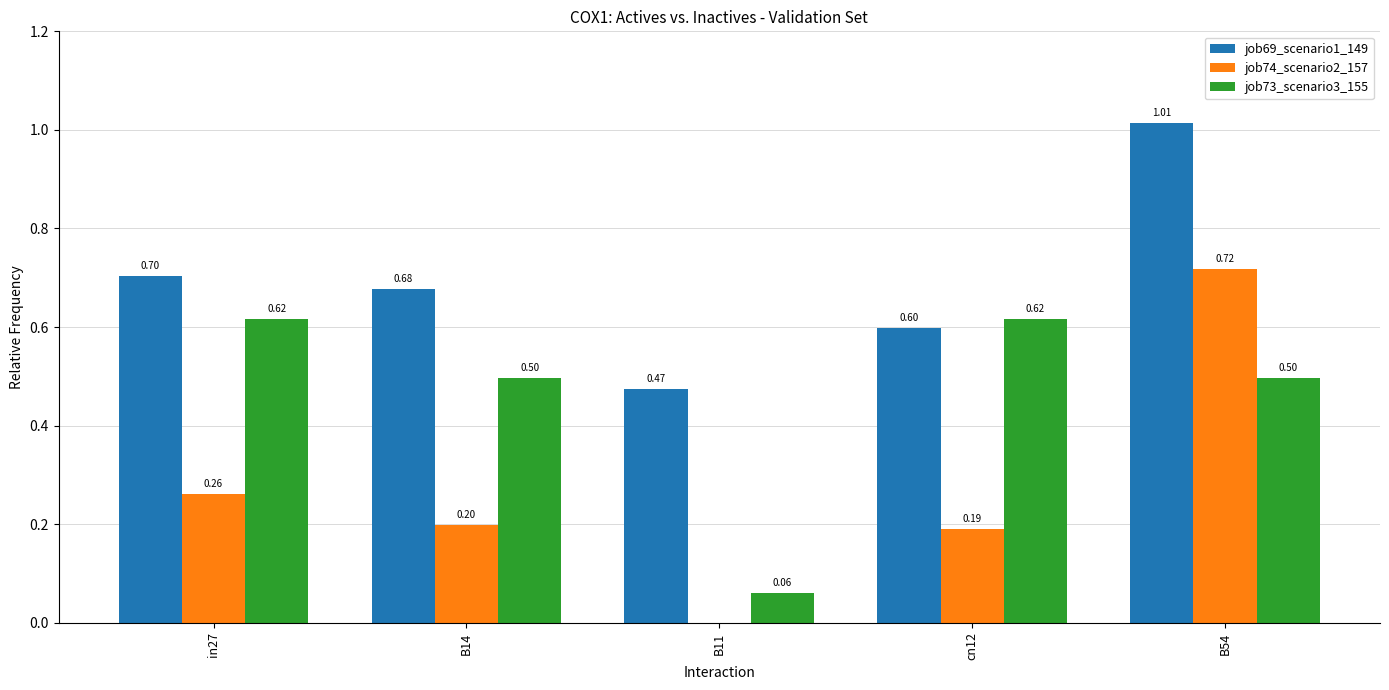

The job69_scenario1_149 series shows 0.8 at B11. True or false?

False